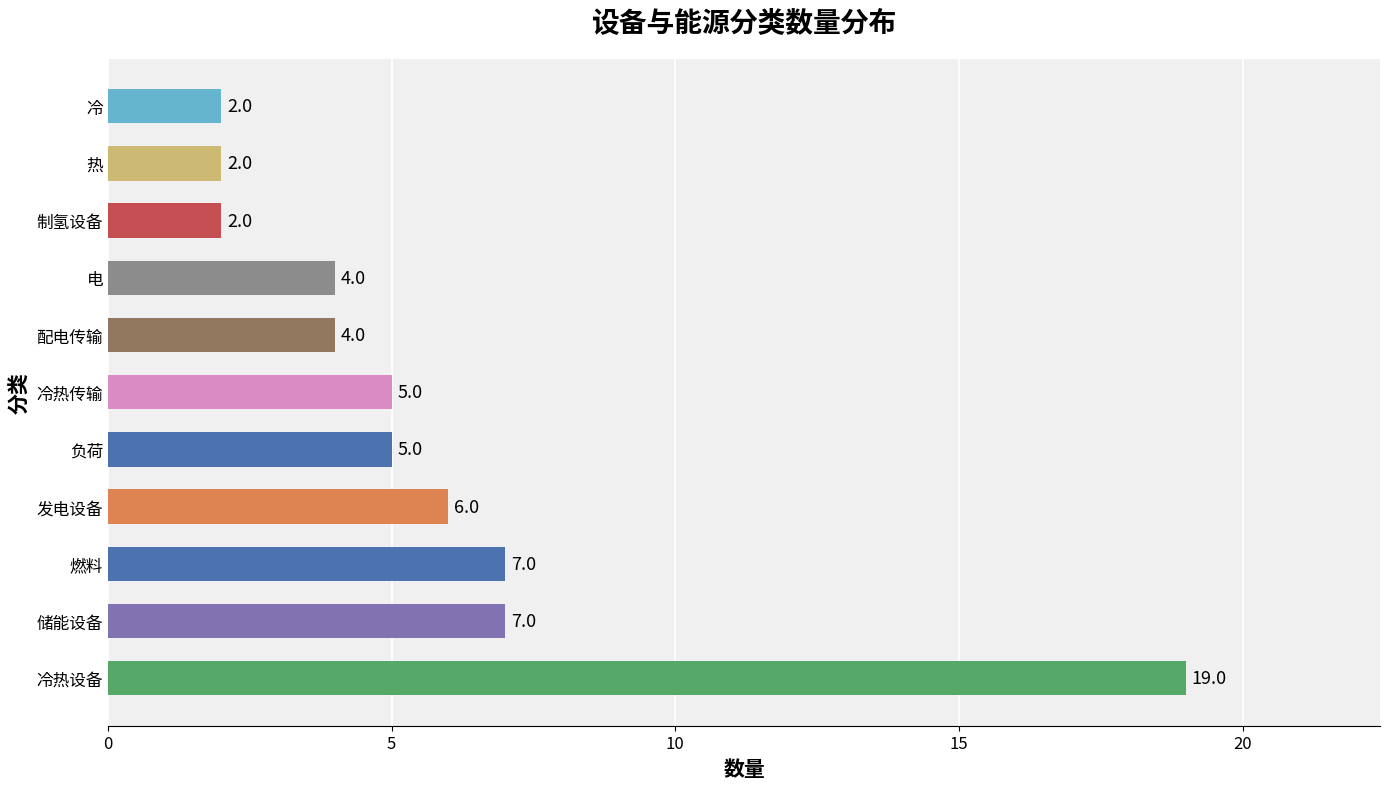

Reading top to bottom, what are all the values shown in this chart?

冷=2	热=2	制氢设备=2	电=4	配电传输=4	冷热传输=5	负荷=5	发电设备=6	燃料=7	储能设备=7	冷热设备=19